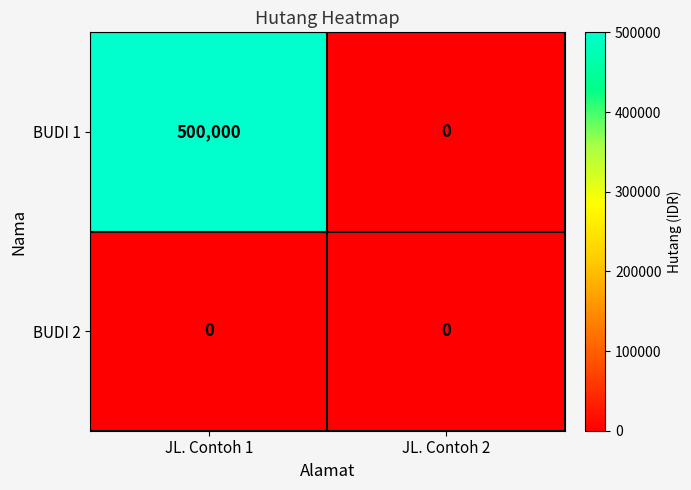

Rank the categories by BUDI 1 value from lowest to highest.

JL. Contoh 2, JL. Contoh 1